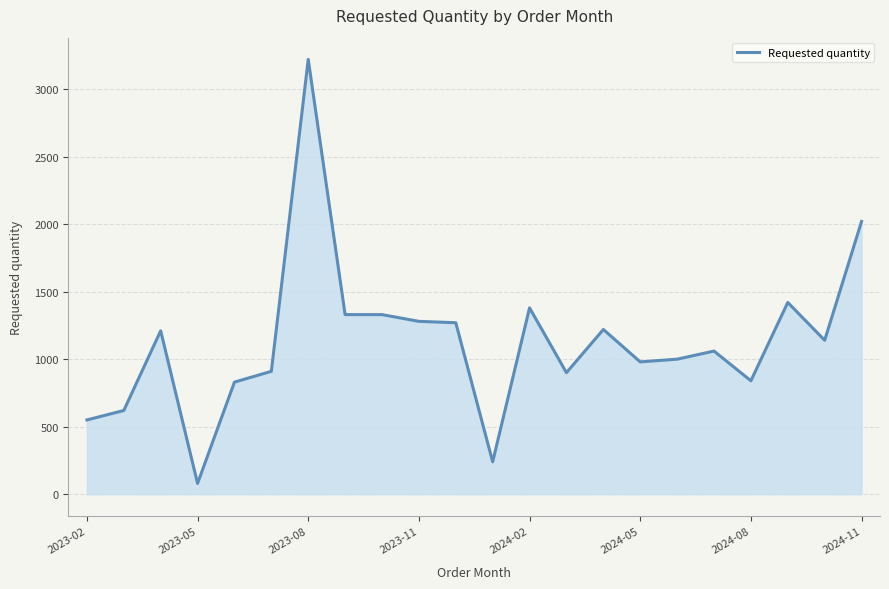

What is the difference between the maximum and minimum values?

3140